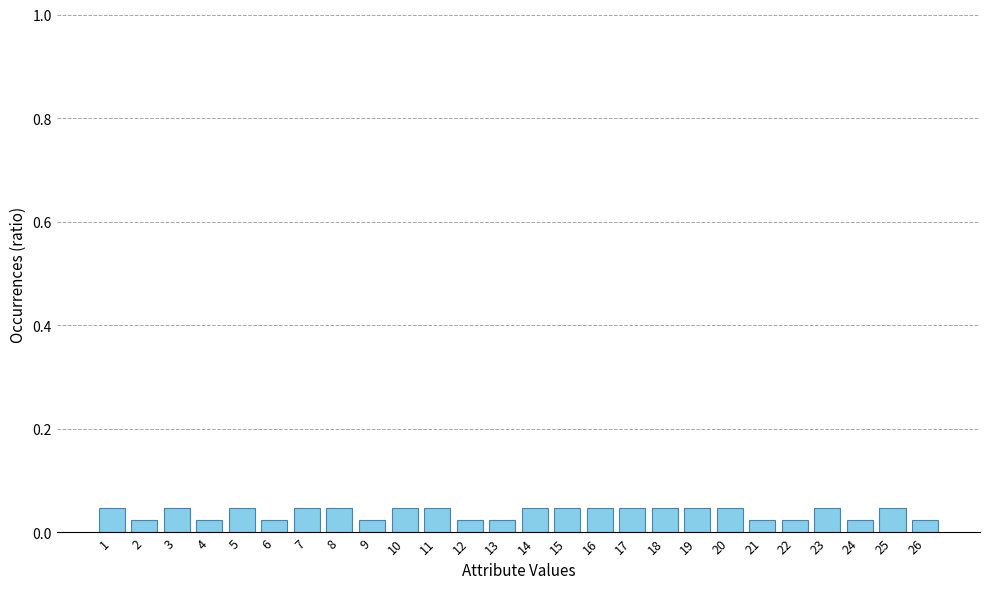

How many values are between 0 and 1?

26